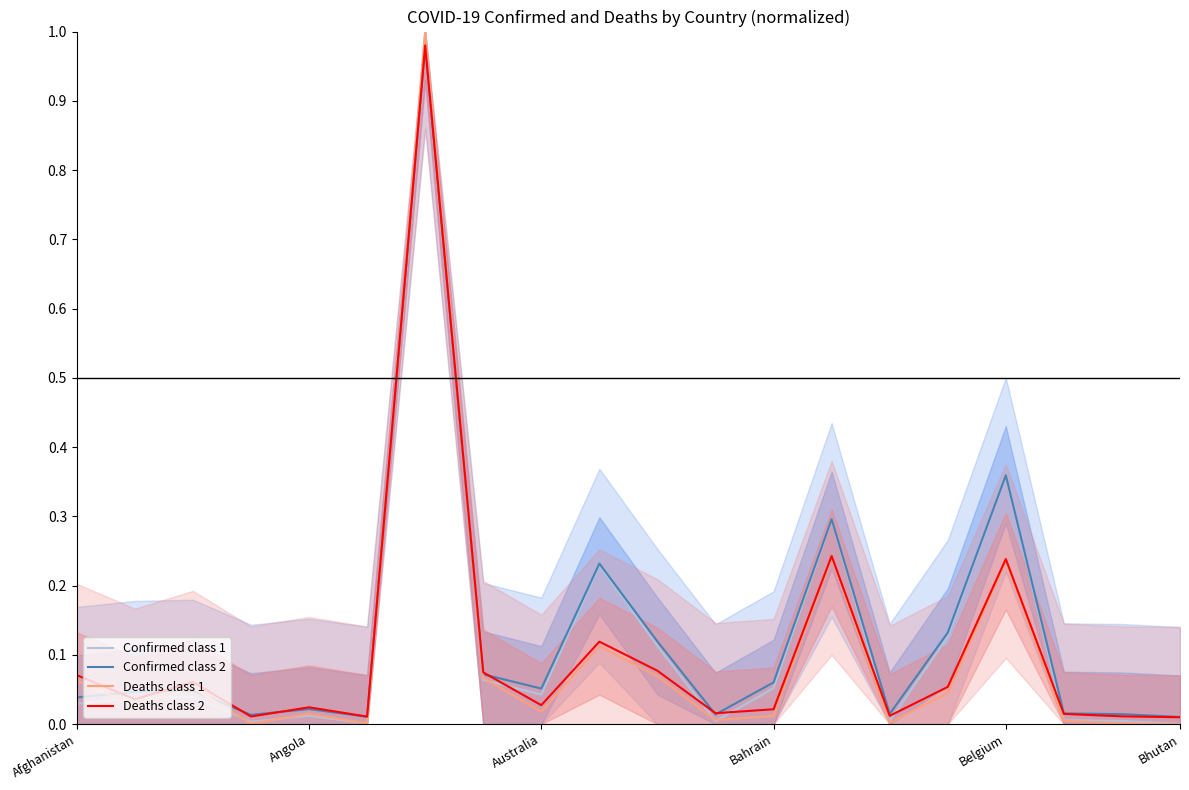

Is it true that Deaths class 1 equals 0.3 at Belgium?

False